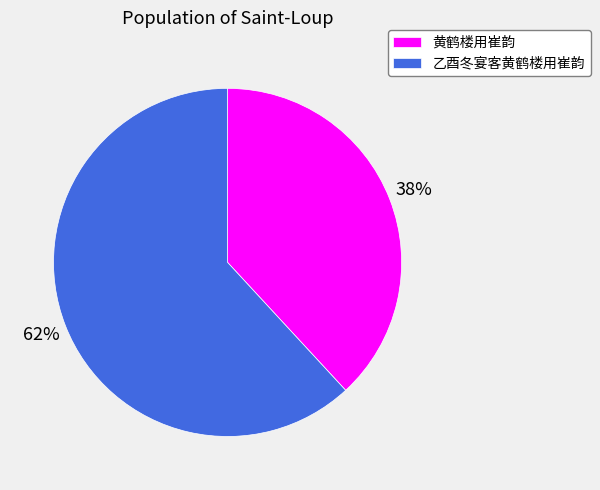

To the nearest percent, what percentage of the pie is 黄鹤楼用崔韵?

38%